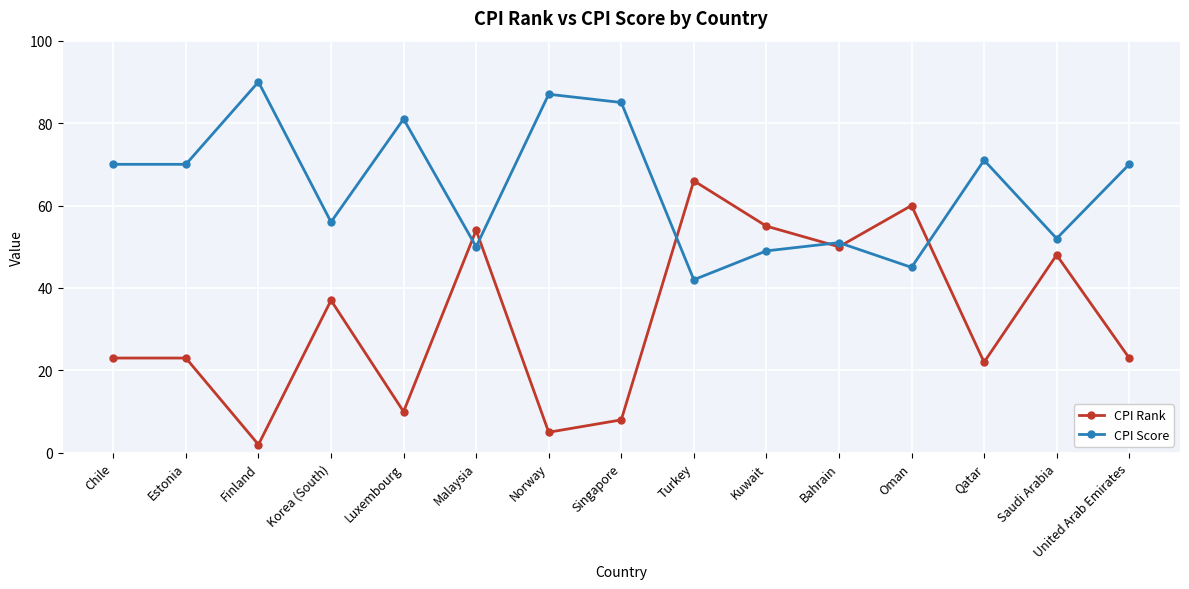

How many interior local valleys does the CPI Rank series have?

5